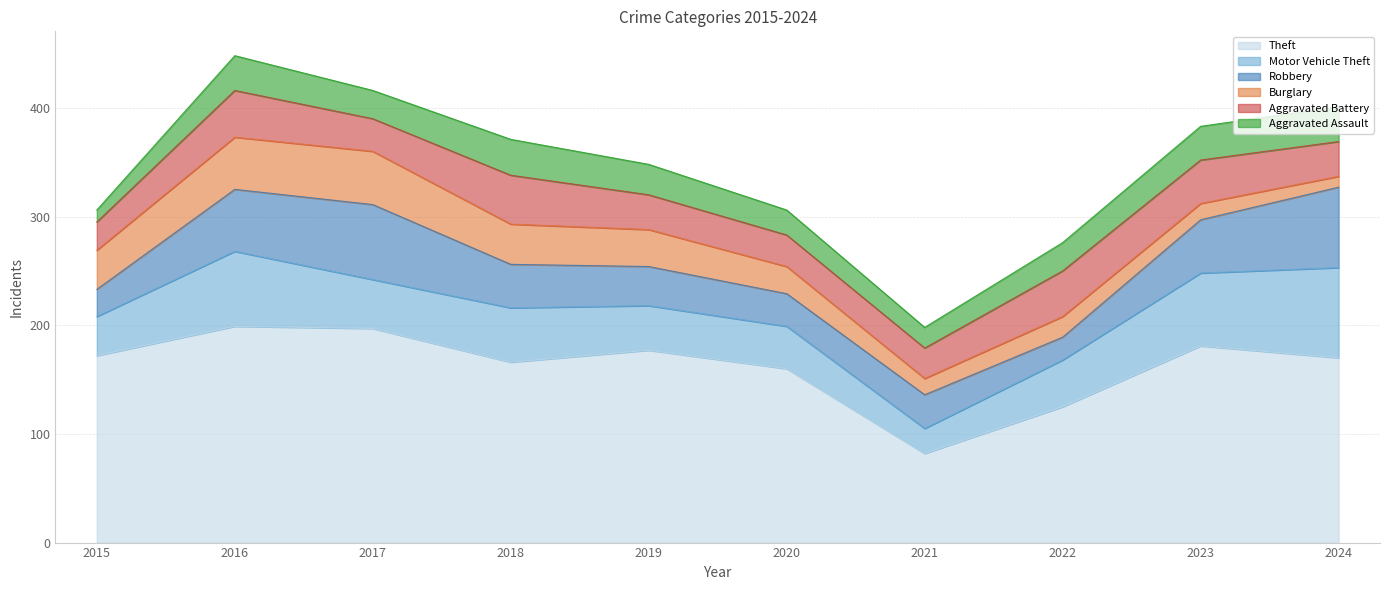

How many lines are shown in the chart?

6